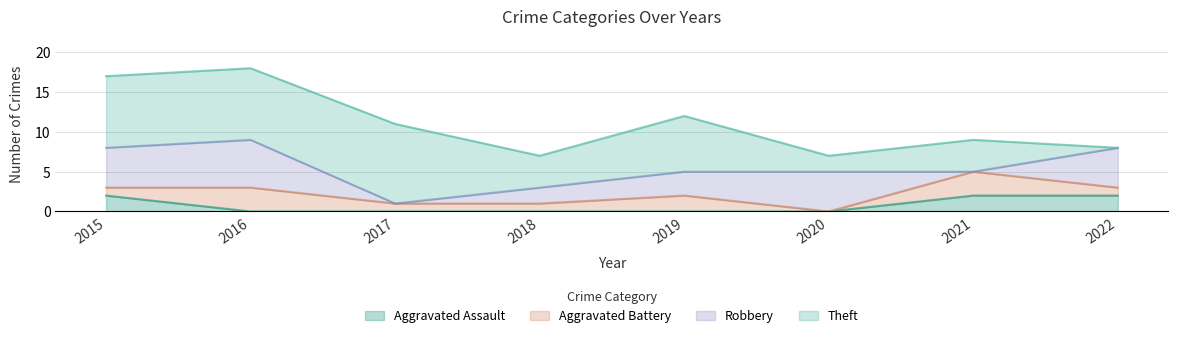

At 2019, list the series in order from smallest to largest.

Aggravated Assault, Aggravated Battery, Robbery, Theft